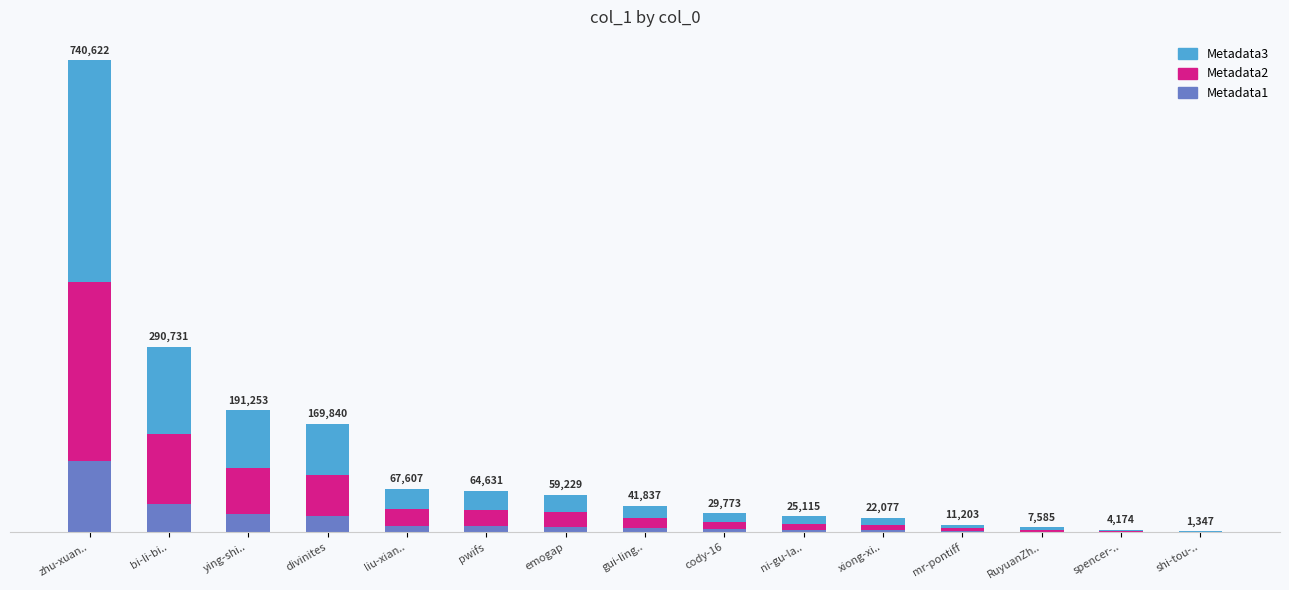

Are the bars horizontal?

No